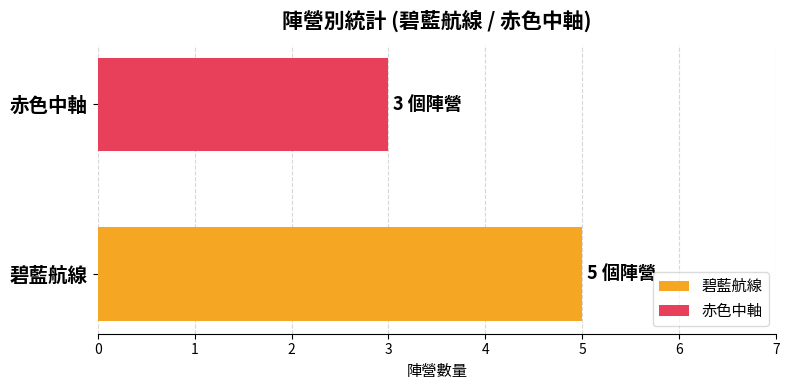

Rank the categories by value from highest to lowest.

碧藍航線, 赤色中軸